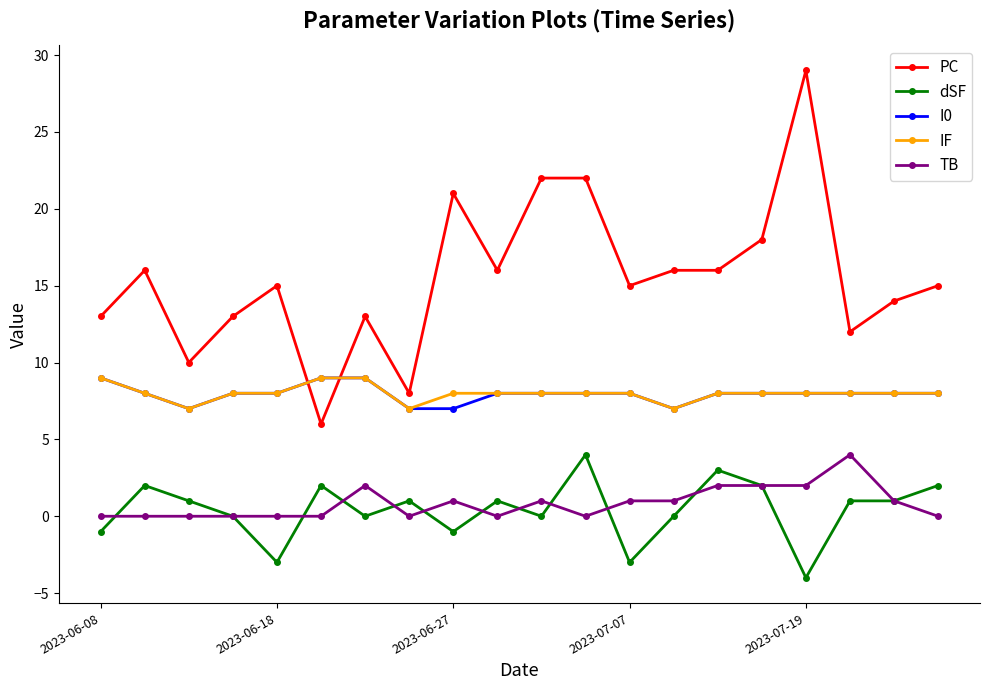

Does the chart display data point markers on the line(s)?

Yes